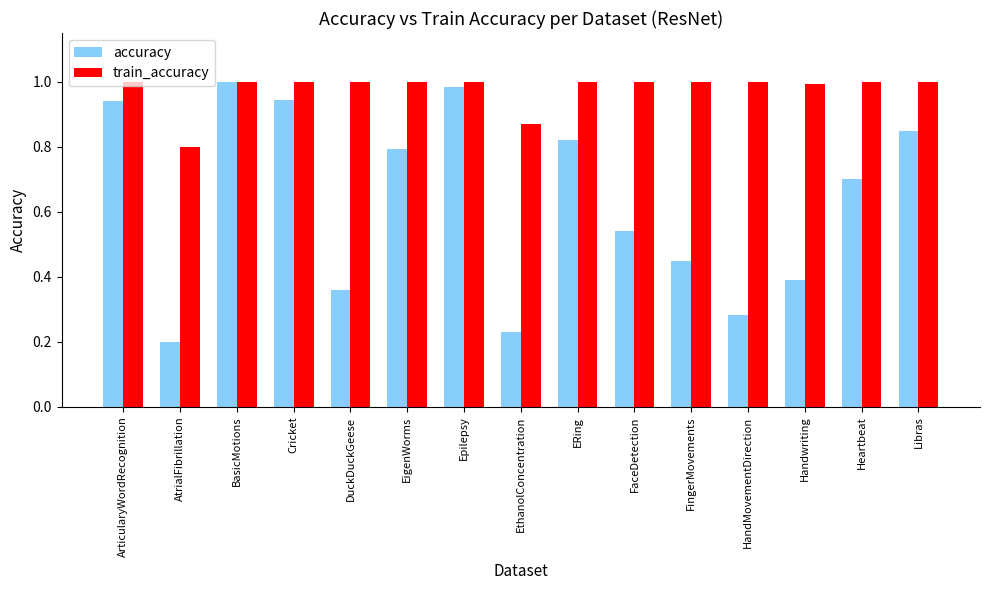

Rank the series by their average value, from lowest to highest.

accuracy, train_accuracy